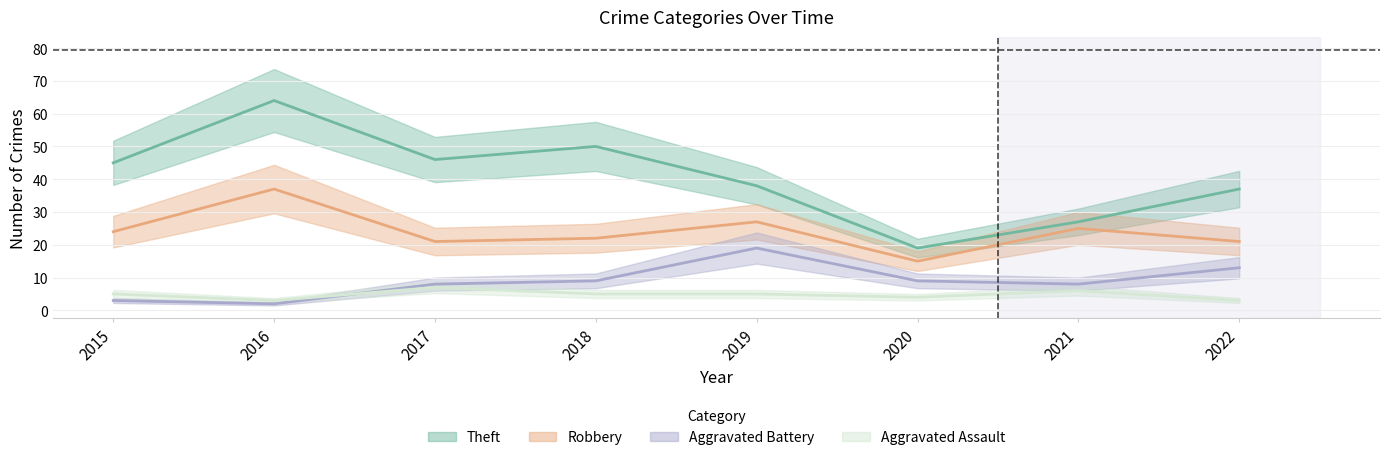

At how many categories does at least one series exceed 14?

8